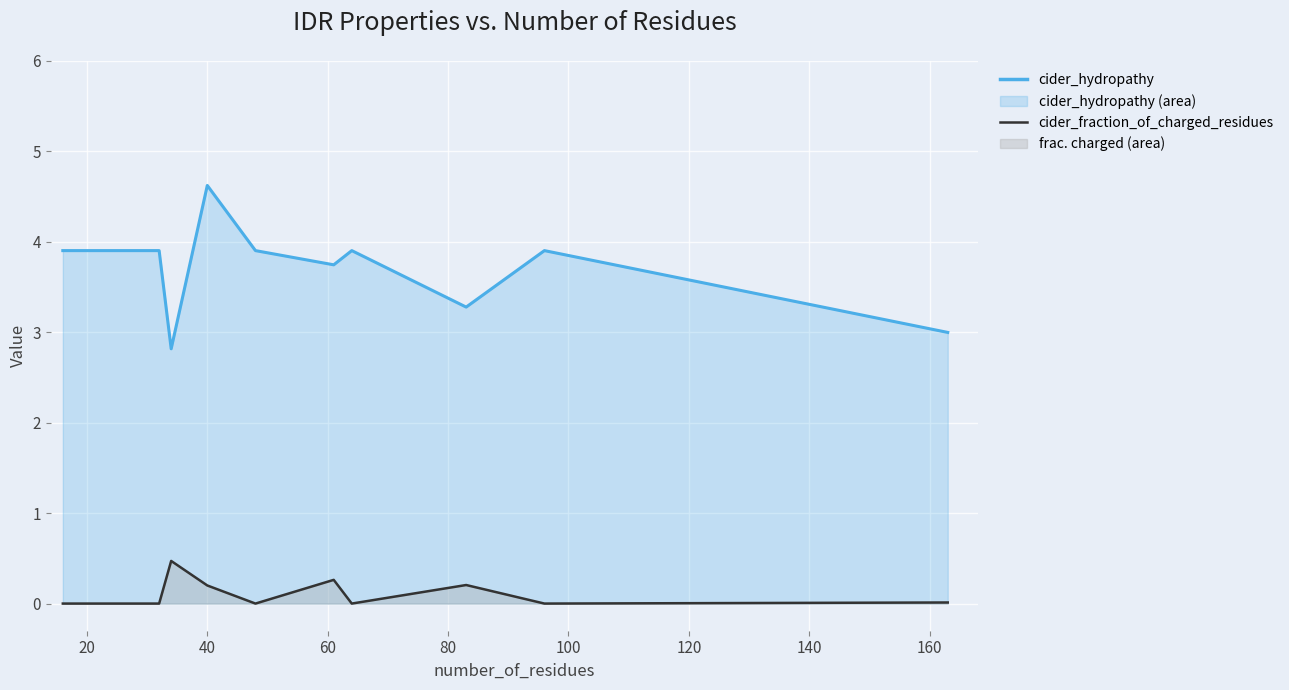

Does the chart display data point markers on the line(s)?

No